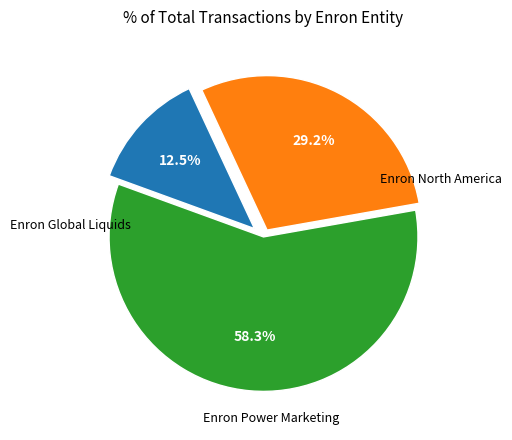

Which has a higher value, Enron Global Liquids or Enron North America?

Enron North America